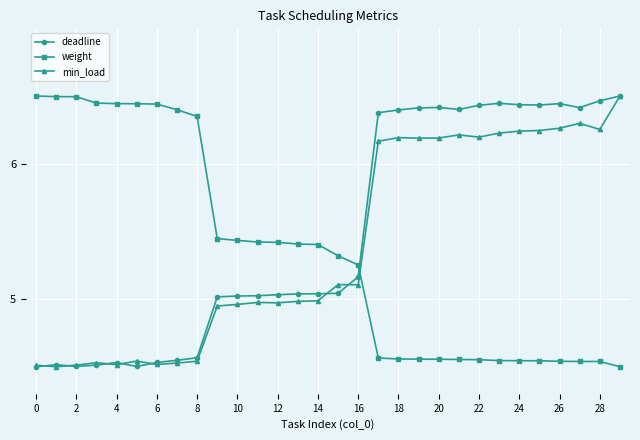

True or false: deadline has more than 1 interior local peaks.

True